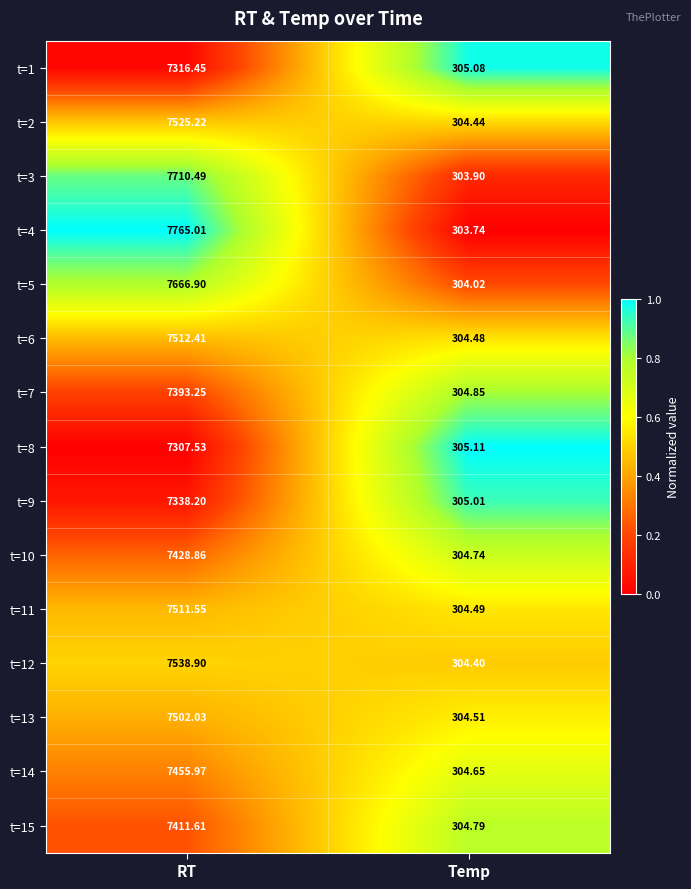

Where does the t=1 series first go above 7316?

RT